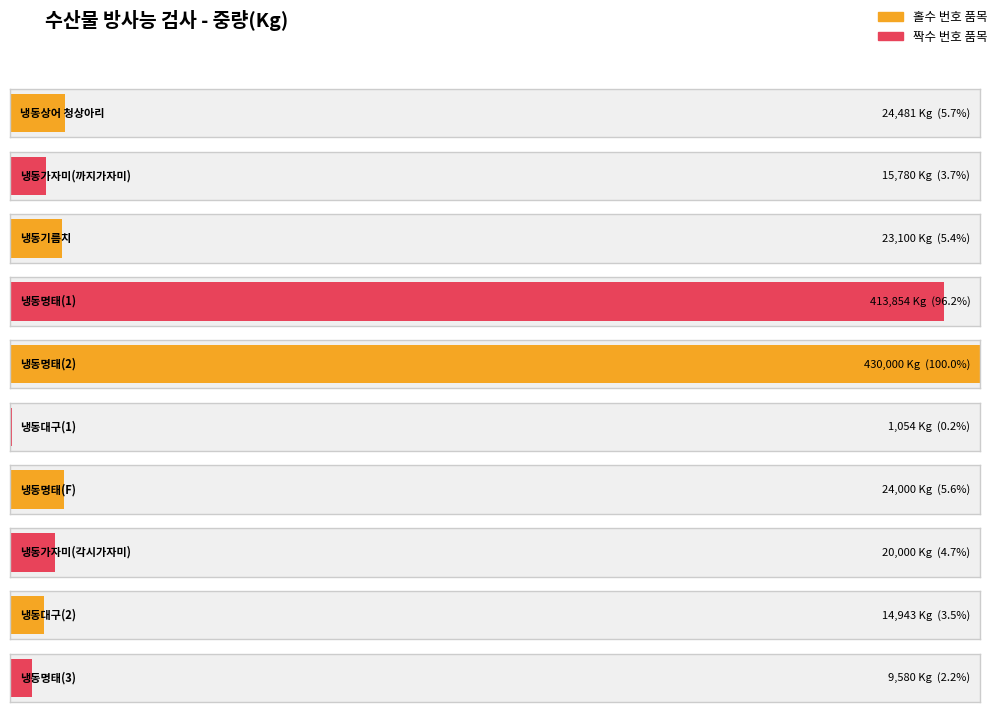

How many categories are shown in the chart?

10